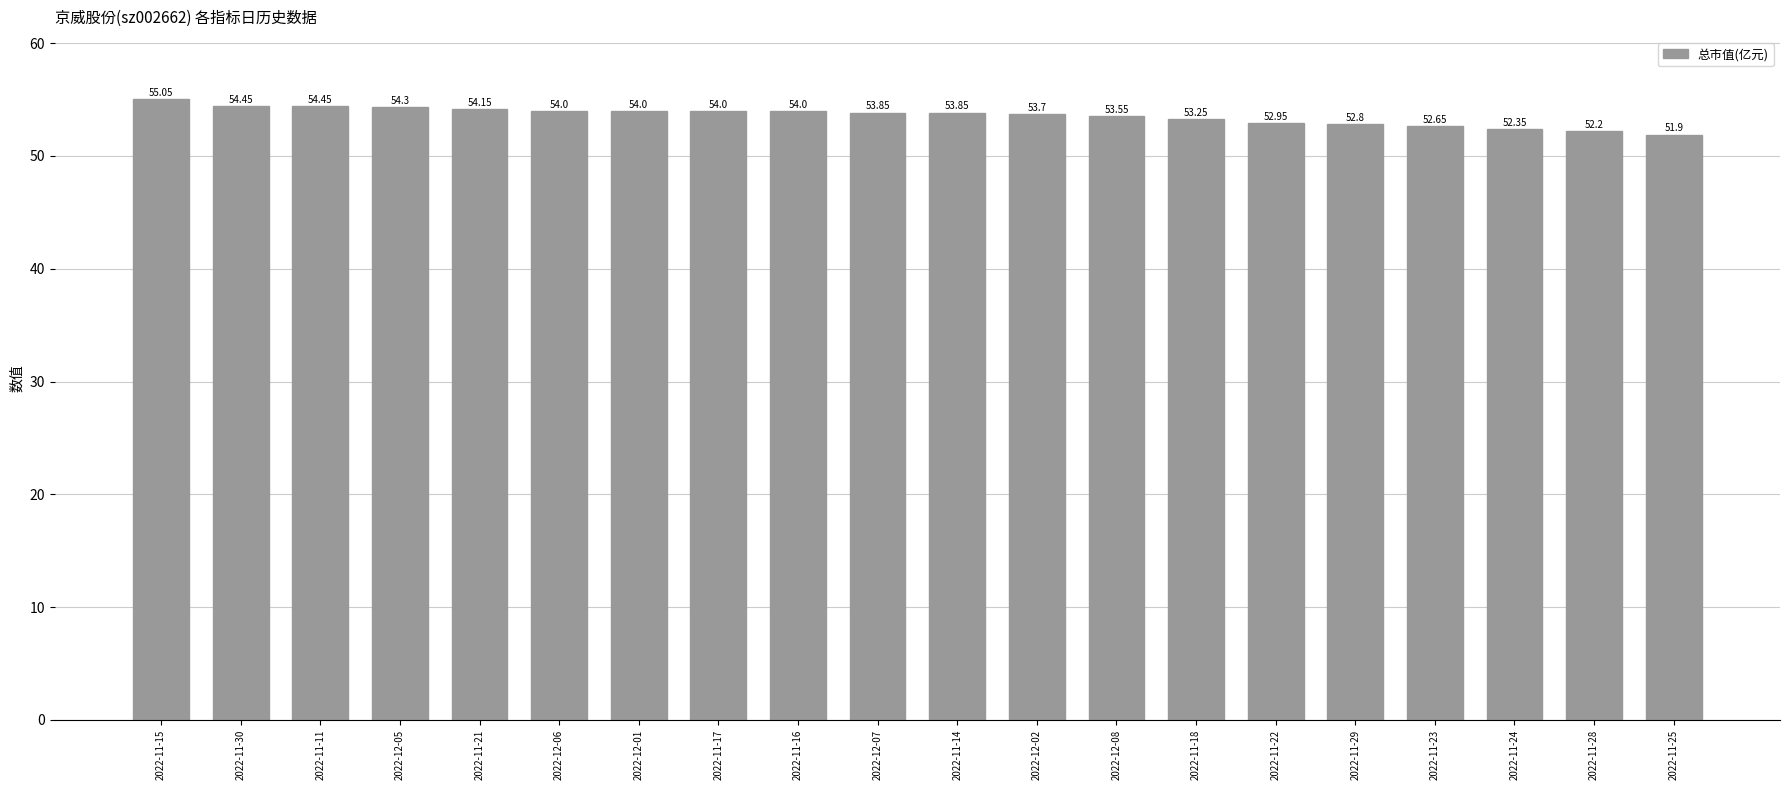

Between 2022-11-30 and 2022-12-07, which is larger?

2022-11-30